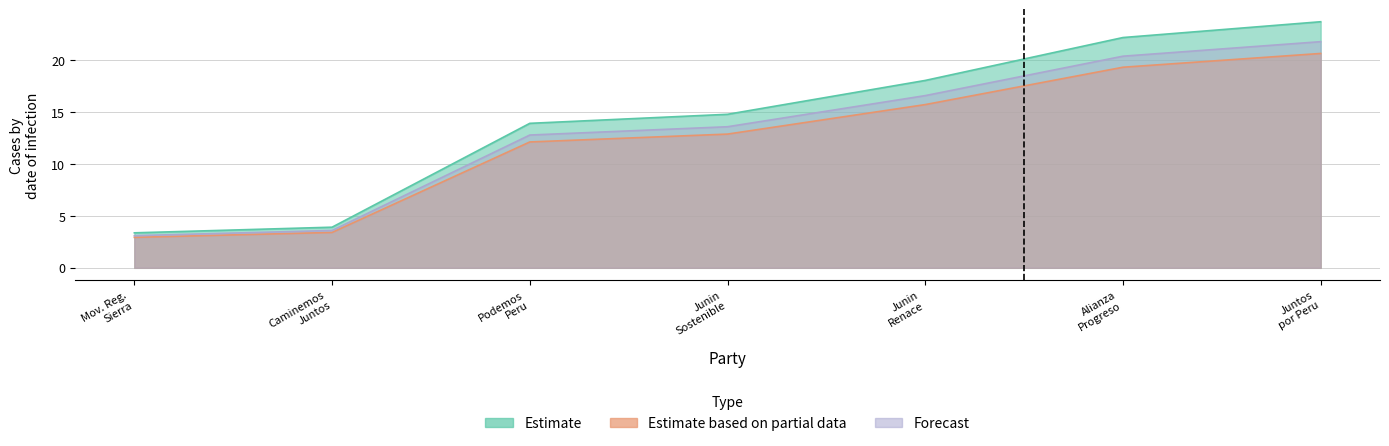

What is the label of the 5th point from the left?

Junin Renace